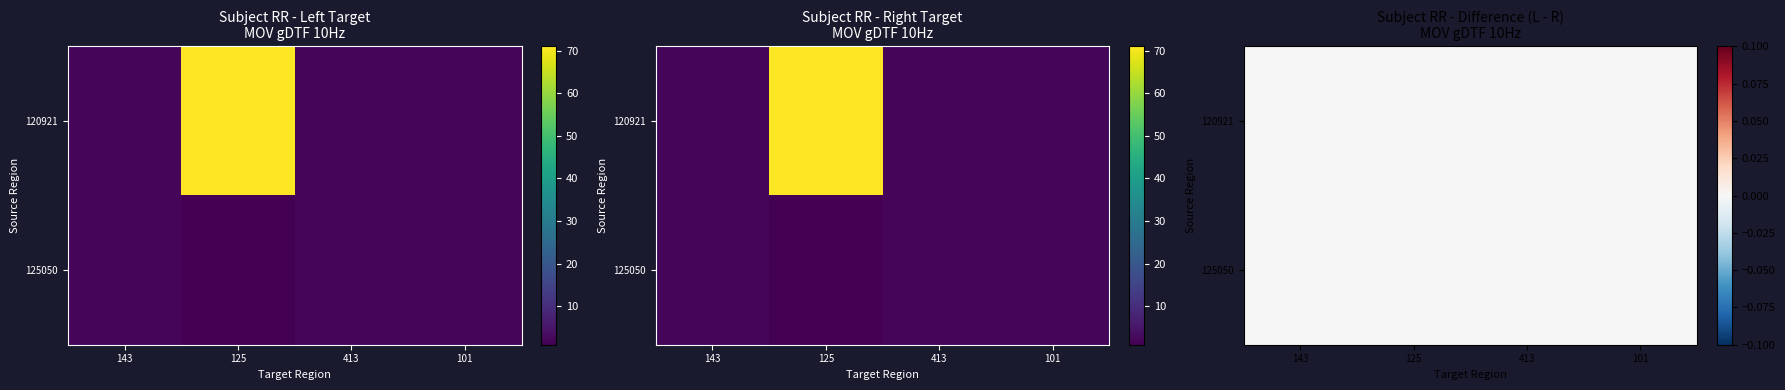

Reading left to right, transcribe all the data shown in this chart.

120921: 143=2.2	125=71.0	413=2.2	101=2.2
125050: 143=2.2	125=1.0	413=2.2	101=2.2